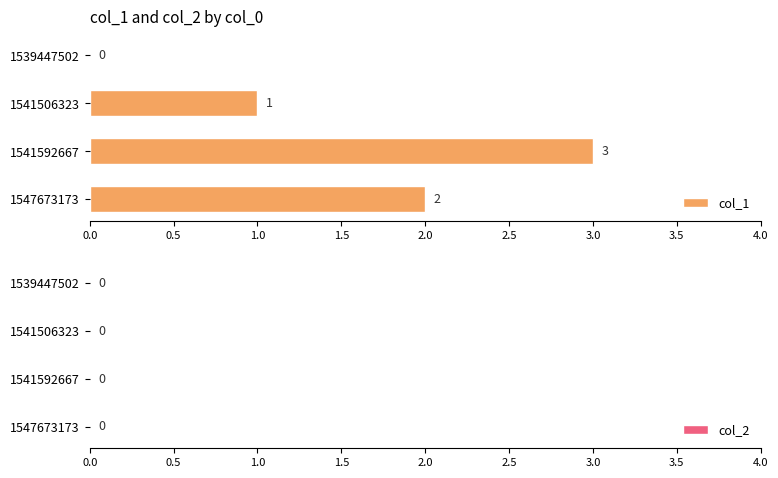

How many values are between 1 and 3?

3